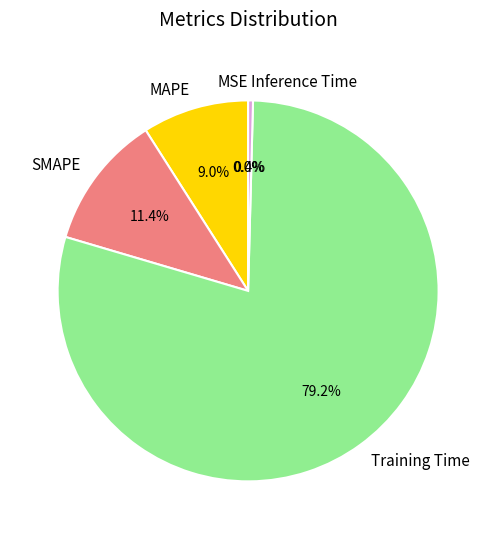

The SMAPE slice represents 11% of the pie. True or false?

True